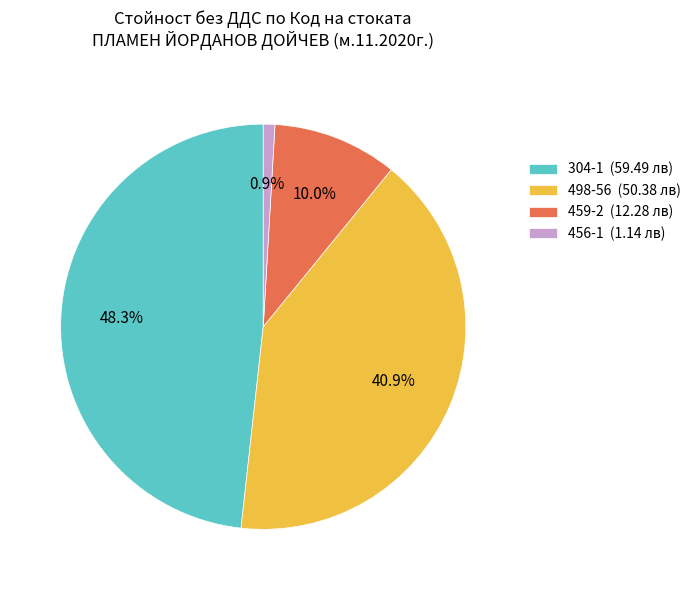

To the nearest percent, what is the difference between the 304-1 and 456-1 slice percentages?

47%